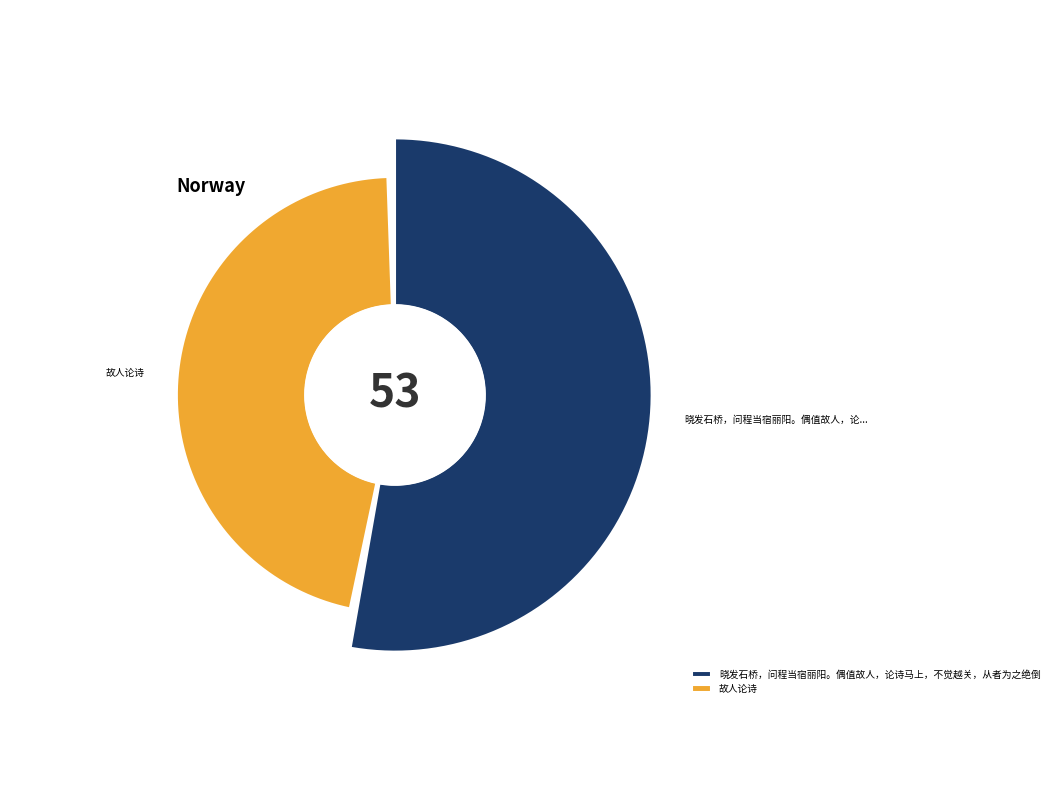

What is the total percentage of 故人论诗 and 晓发石桥，问程当宿丽阳。偶值故人，论诗马上，不觉越关，从者为之绝倒?

100.0%